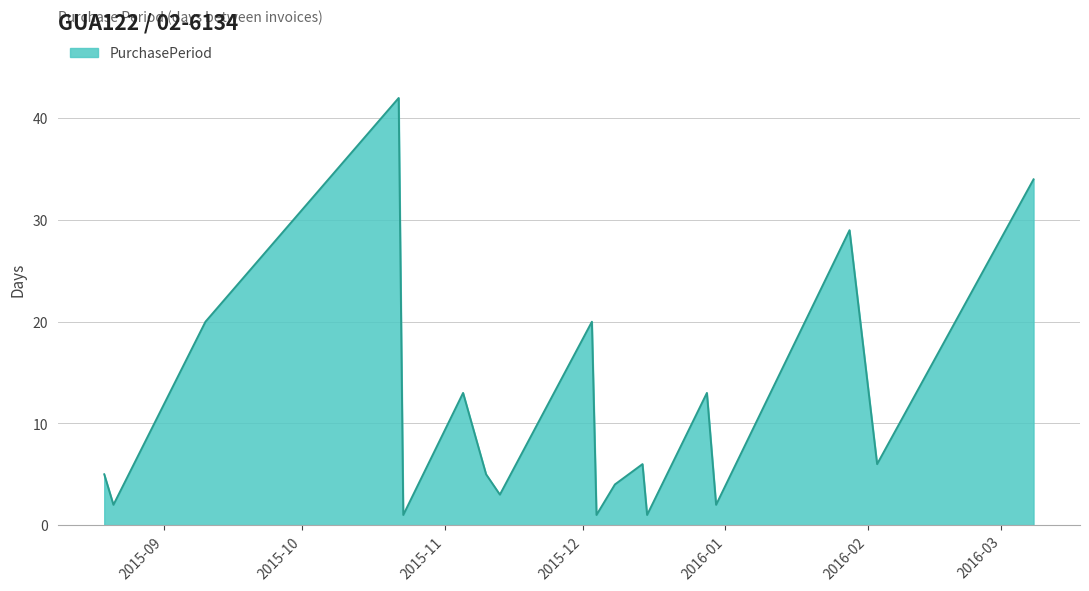

What is the greatest value displayed?

42